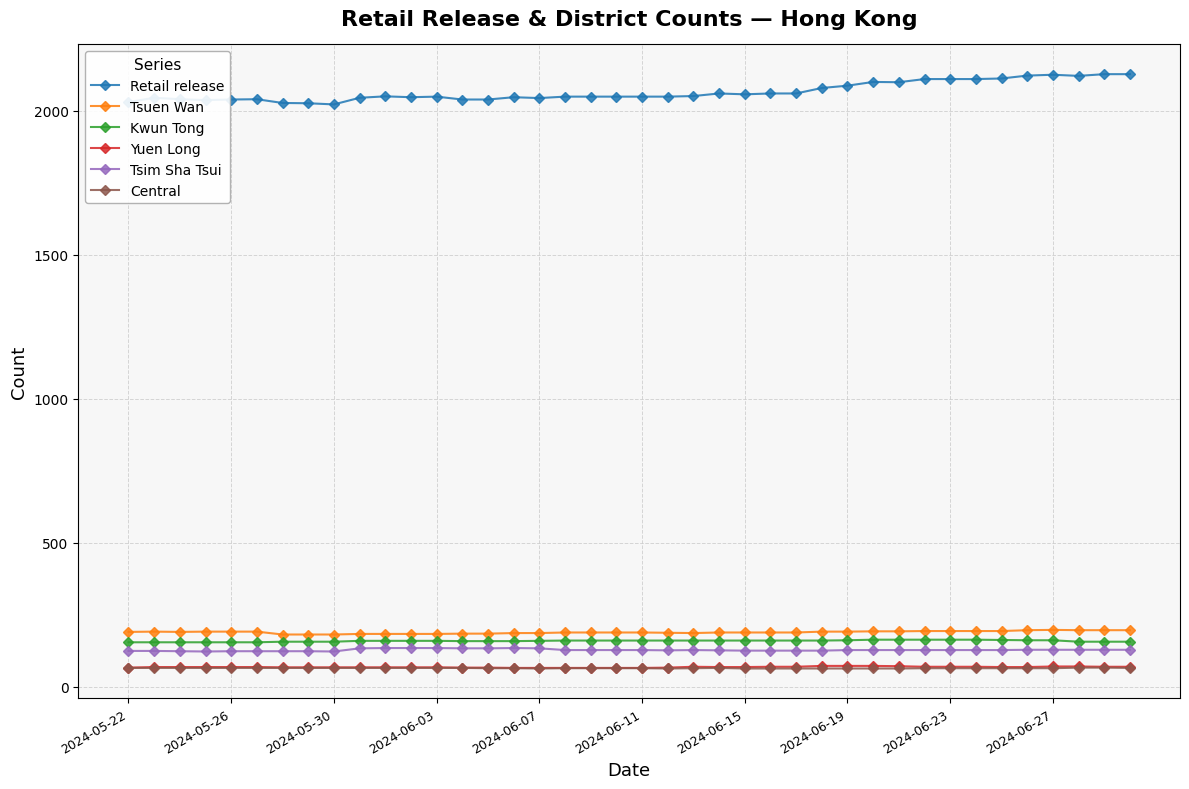

What is the minimum value for Central?

64